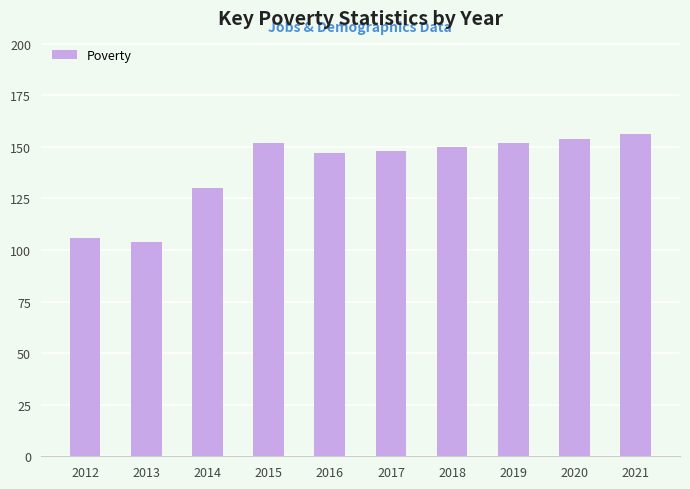

What is the ratio of the value at 2017 to the value at 2015?

1.0